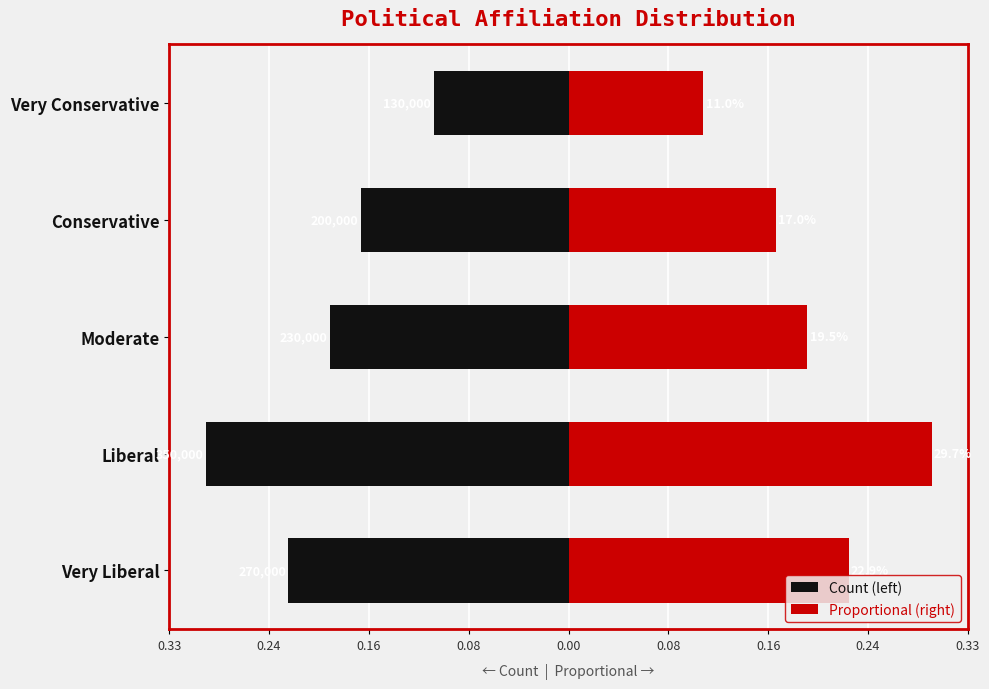

What is the value of the Proportional (right) bar at the 3rd from the left?

0.2